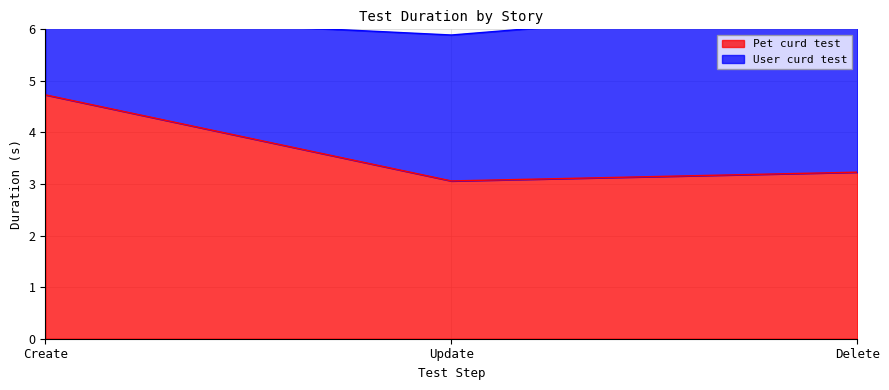

List the labels in order of value, largest first.

Create, Delete, Update